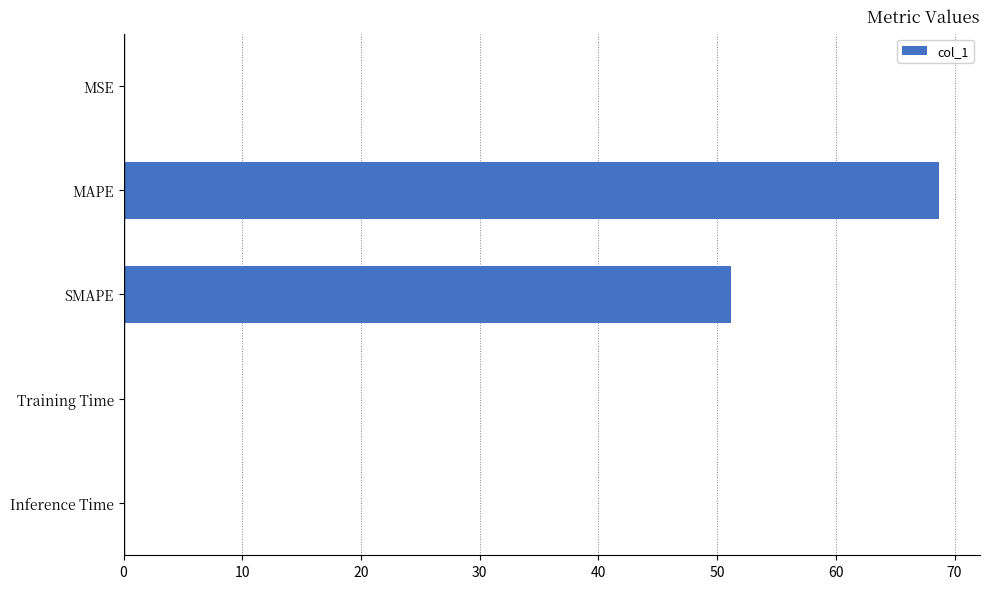

What is the ratio of the value at MAPE to the value at SMAPE?

1.3